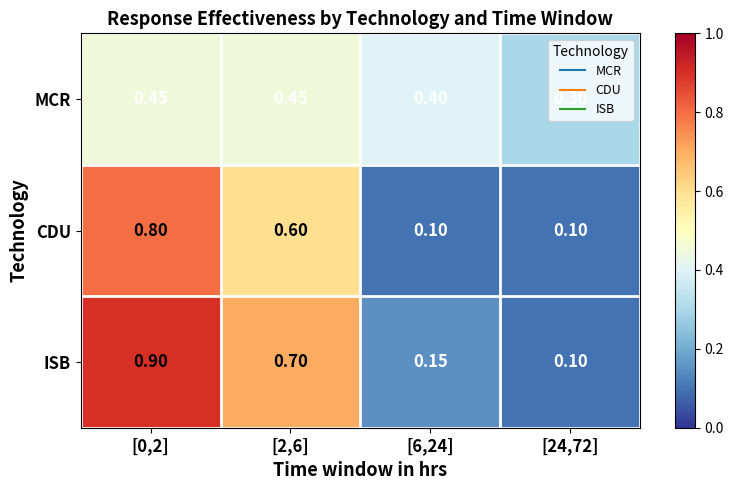

List the series in order of their peak value, lowest first.

MCR, CDU, ISB